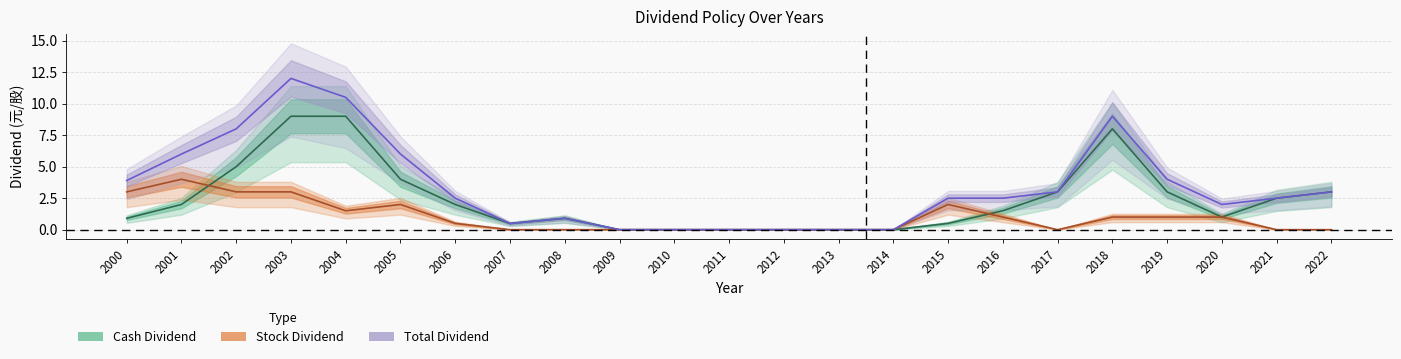

True or false: Total Dividend and Cash Dividend intersect in this chart.

False